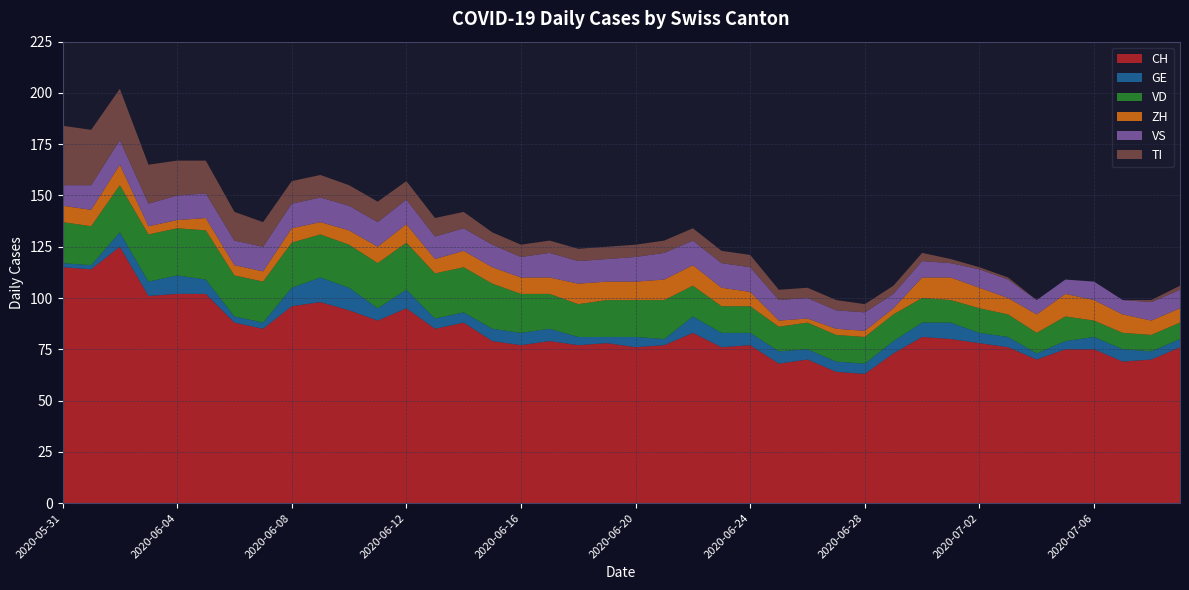

Reading right to left, extract all data points from this chart.

CH: 76	70	69	75	75	70	76	78	80	81	73	63	64	70	68	77	76	83	77	76	78	77	79	77	79	88	85	95	89	94	98	96	85	88	102	102	101	125	114	115
GE: 4	4	6	6	4	3	5	5	8	7	6	5	5	5	6	6	7	8	3	5	3	4	6	6	6	5	5	9	6	11	12	9	3	3	7	9	7	7	2	2
VD: 8	8	8	8	12	10	11	12	11	12	13	13	13	13	12	13	13	15	19	18	18	16	17	19	22	22	22	23	22	21	21	22	20	20	24	23	23	23	19	20
ZH: 7	7	9	10	11	9	8	10	11	10	3	3	3	2	3	7	9	10	10	9	9	10	8	8	8	8	7	9	8	7	6	7	5	5	6	4	4	10	8	8
VS: 9	9	7	9	7	7	9	9	7	8	7	9	9	10	10	12	12	12	13	12	11	11	12	10	11	11	11	12	12	12	12	12	12	12	12	12	11	12	12	10
TI: 2	1	0	0	0	0	1	1	2	4	4	4	5	5	5	6	6	6	6	6	6	6	6	6	6	8	9	9	10	10	11	11	12	14	16	17	19	25	27	29